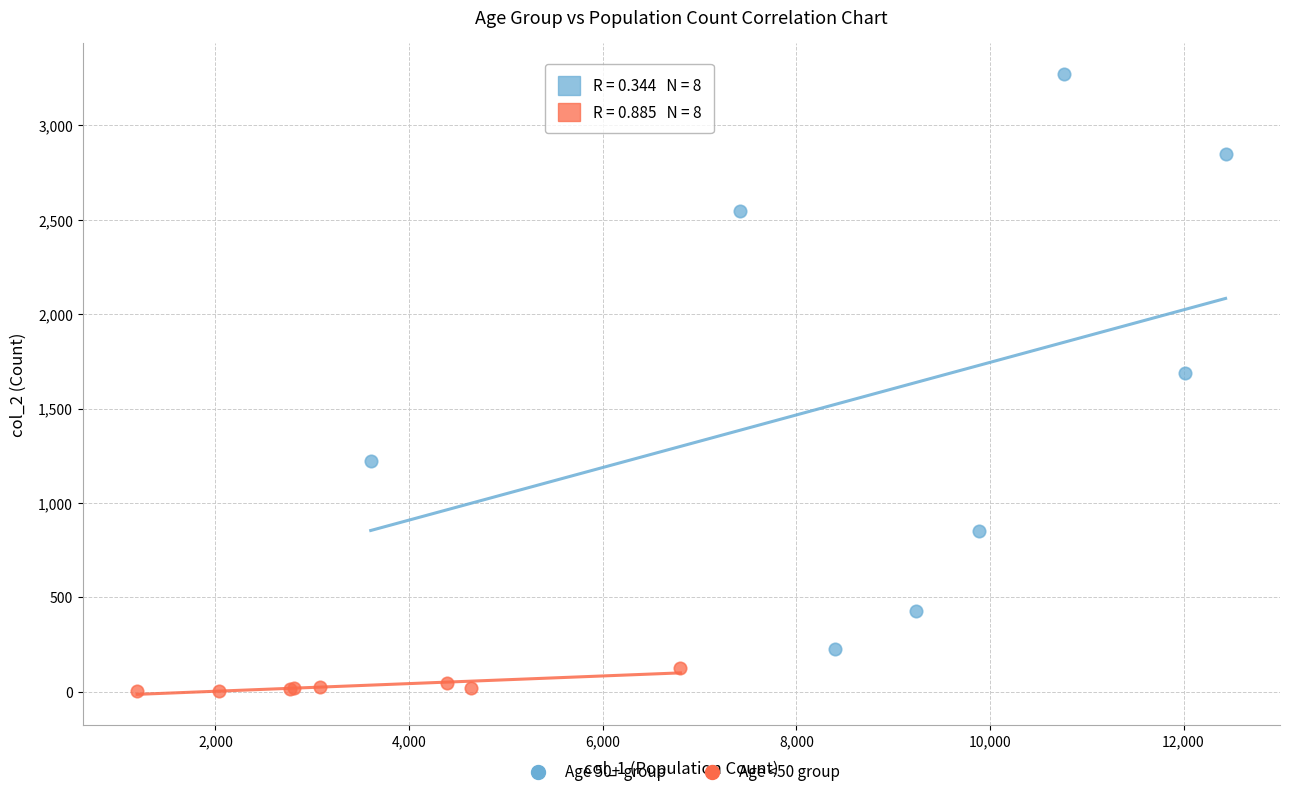

Which series has the widest spread of Y values?

Age 50+ group